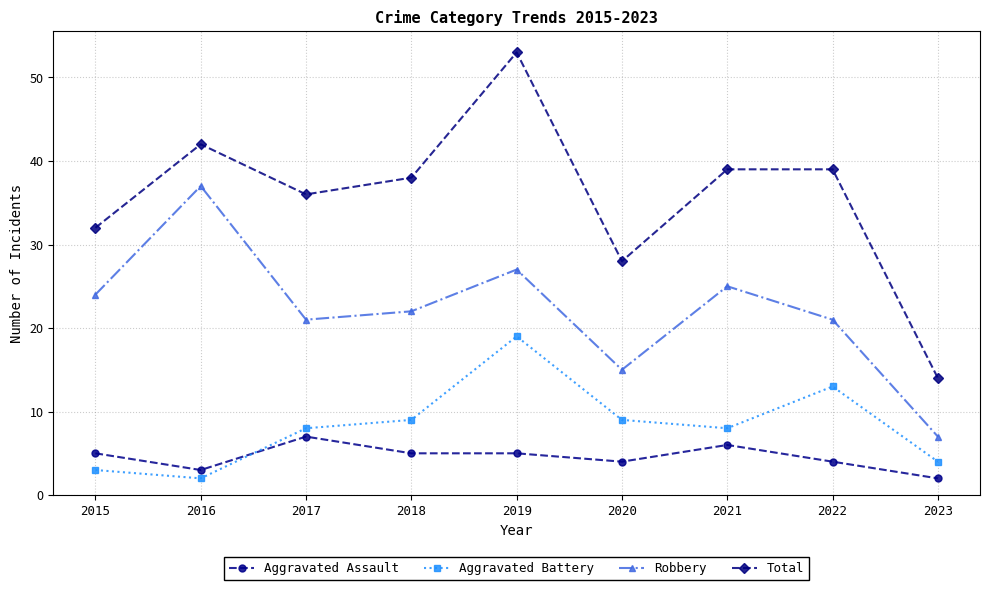

At which label is Total closest to 33?

2015